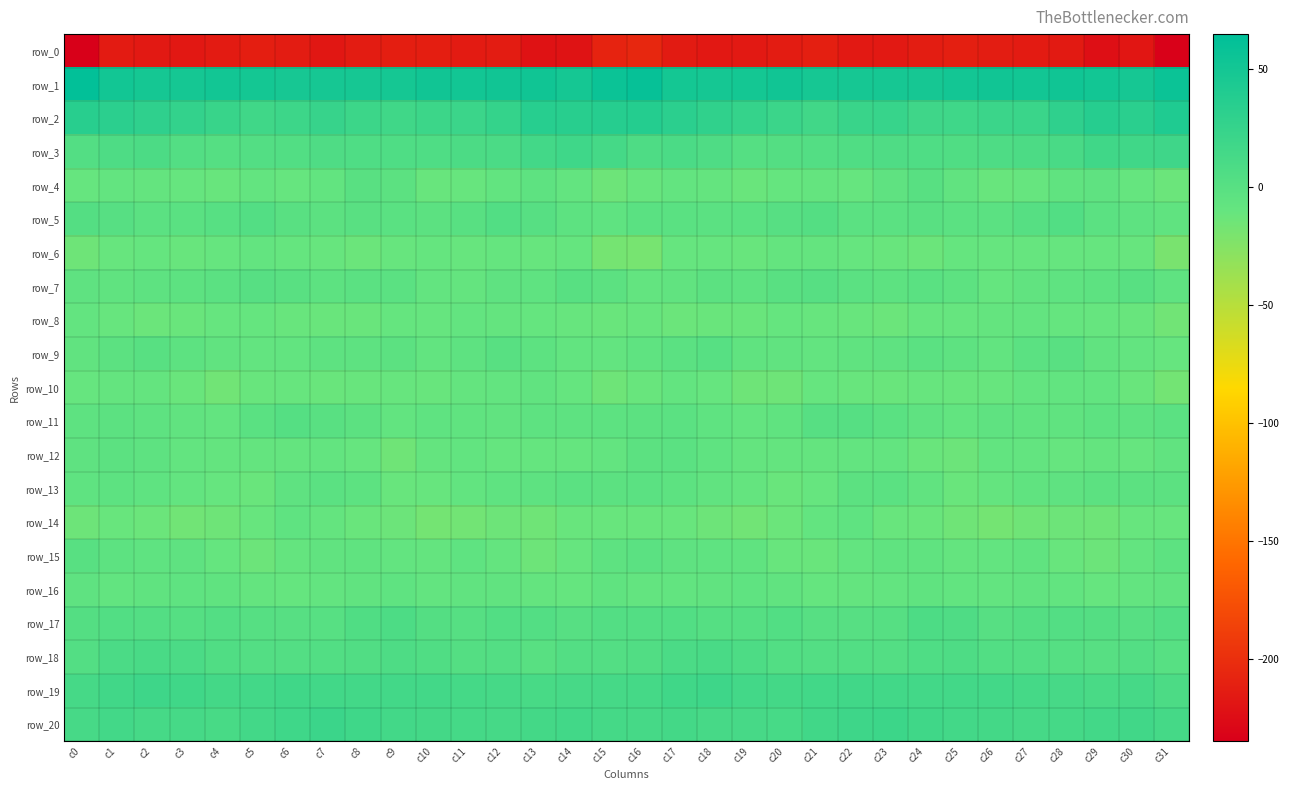

The row_13 series shows -12.2 at c5. True or false?

True